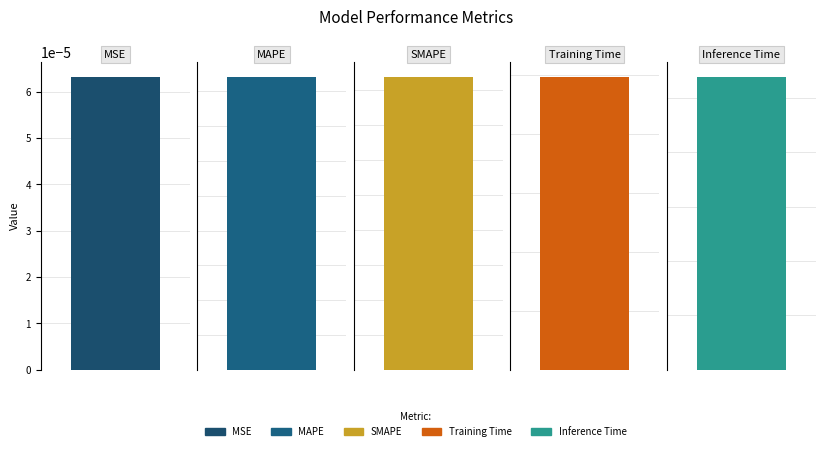

Is it true that the value at SMAPE is 0.3?

False